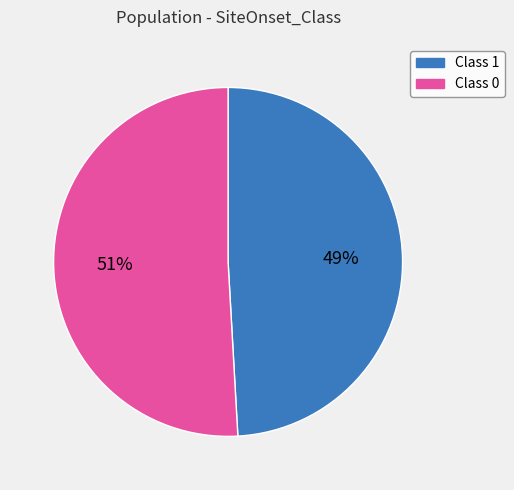

To the nearest percent, what portion does Class 1 represent?

49%